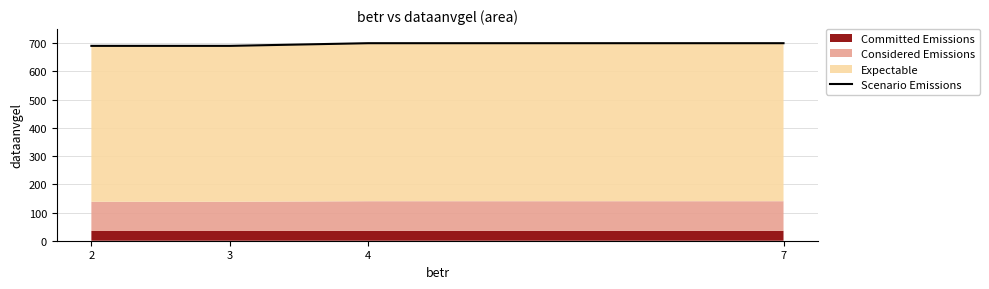

What is the value of the 1st point from the left?

690.5